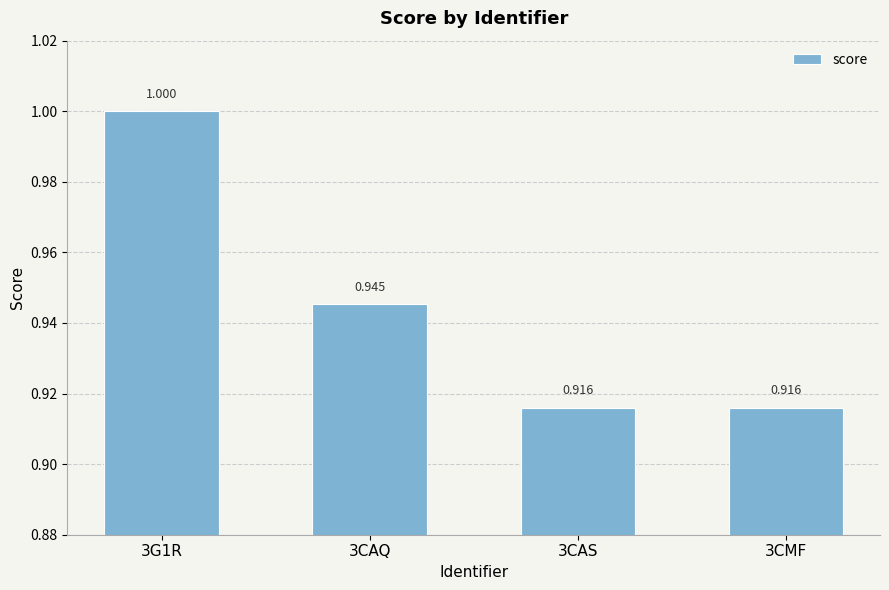

Where is the data nearest to the value 0?

3CAS